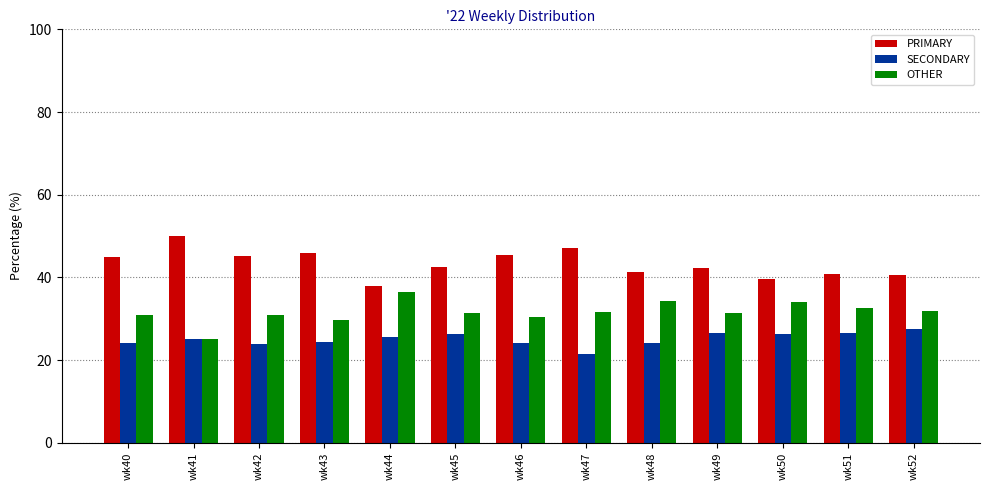

At wk47, list the series in order from smallest to largest.

SECONDARY, OTHER, PRIMARY